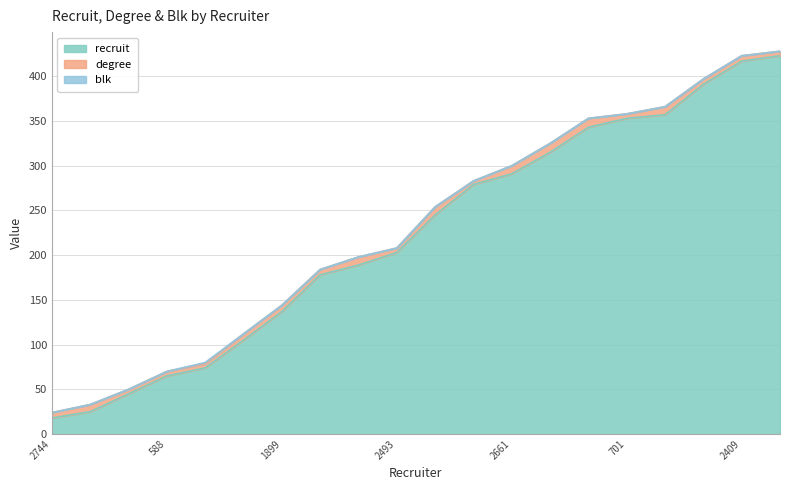

In degree, how many points are lower than both neighbors (excluding endpoints)?

4